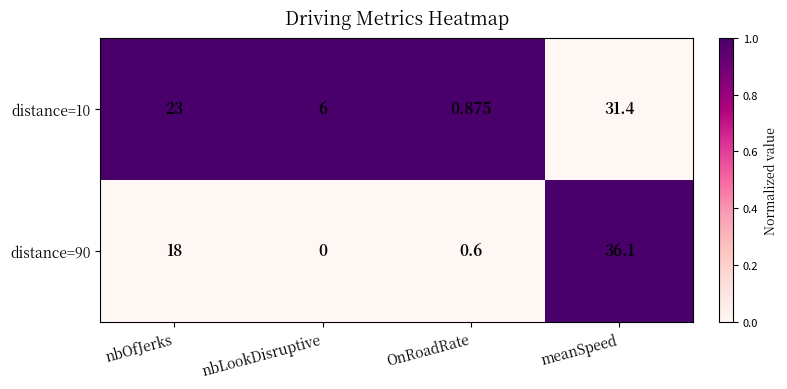

Which series has the widest spread of values?

distance=90